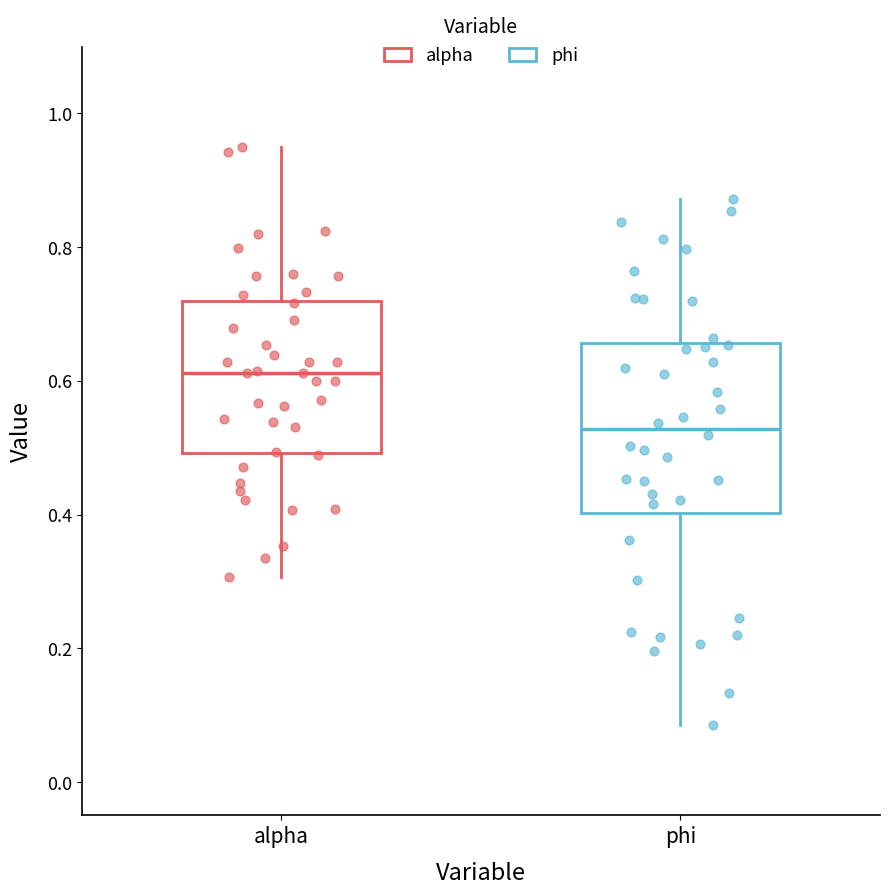

Reading left to right, transcribe this box plot: for each box, give where its median line is, the range the box spans, and where its two whiskers end, as read against the y-axis. The values are not printed on the chart, so give them approximately, as read against the axis.

alpha: median 0.62, box 0.50 to 0.72, whiskers 0.30 to 0.96
phi: median 0.52, box 0.40 to 0.66, whiskers 0.08 to 0.88